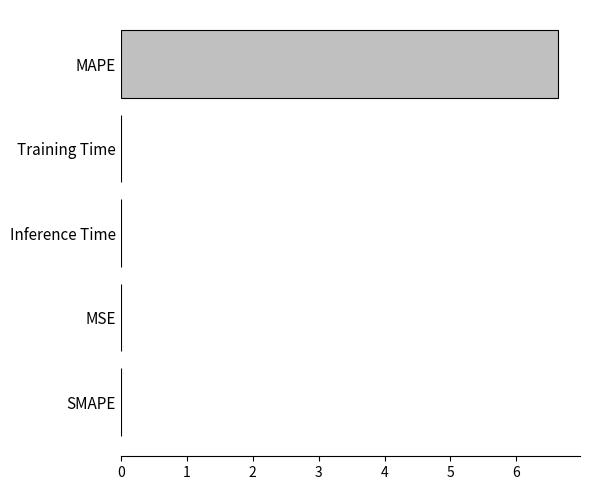

Are the bars grouped side by side (vs. stacked)?

No